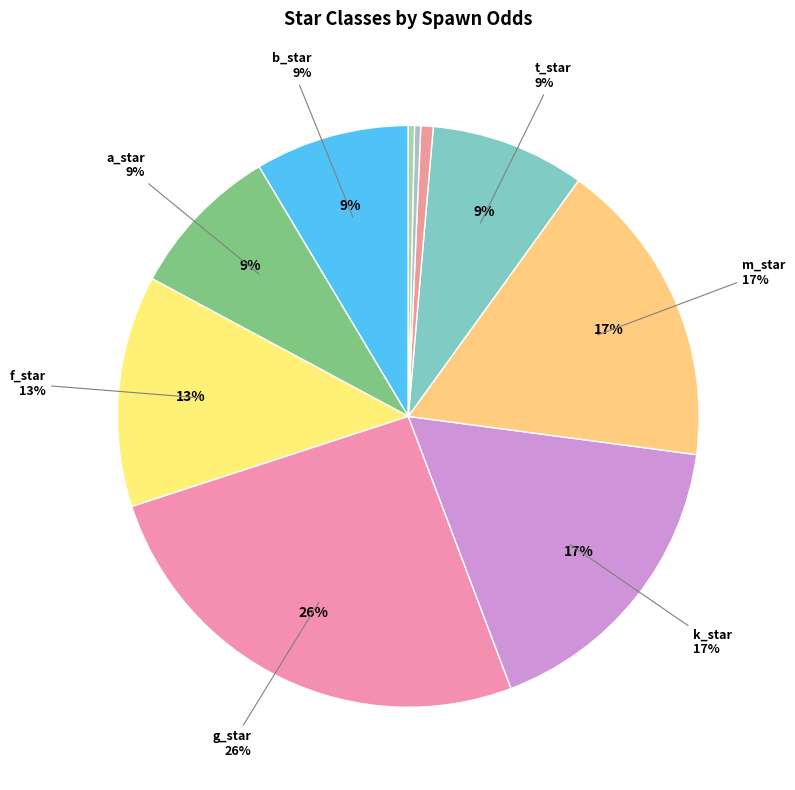

What percentage is the g_star slice, to the nearest percent?

26%